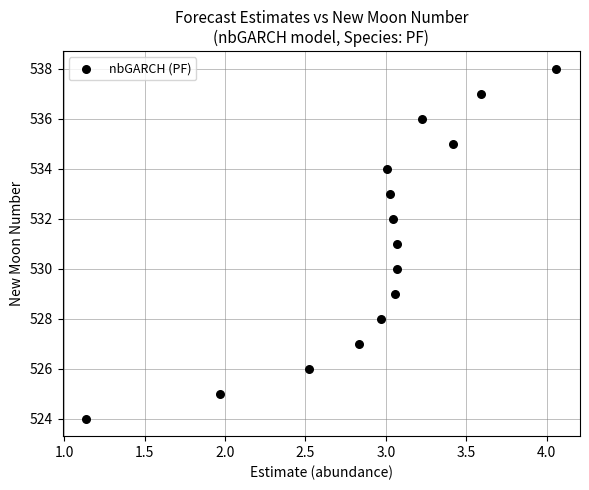

What is the range of Y values (max minus min)?

14